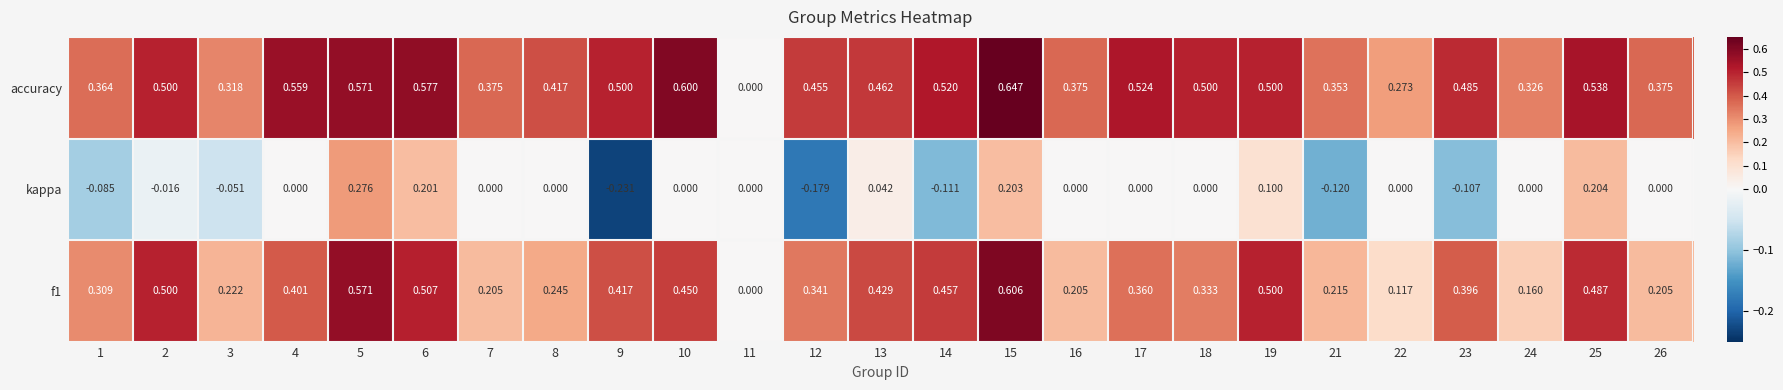

Which series has the largest total across all categories?

accuracy